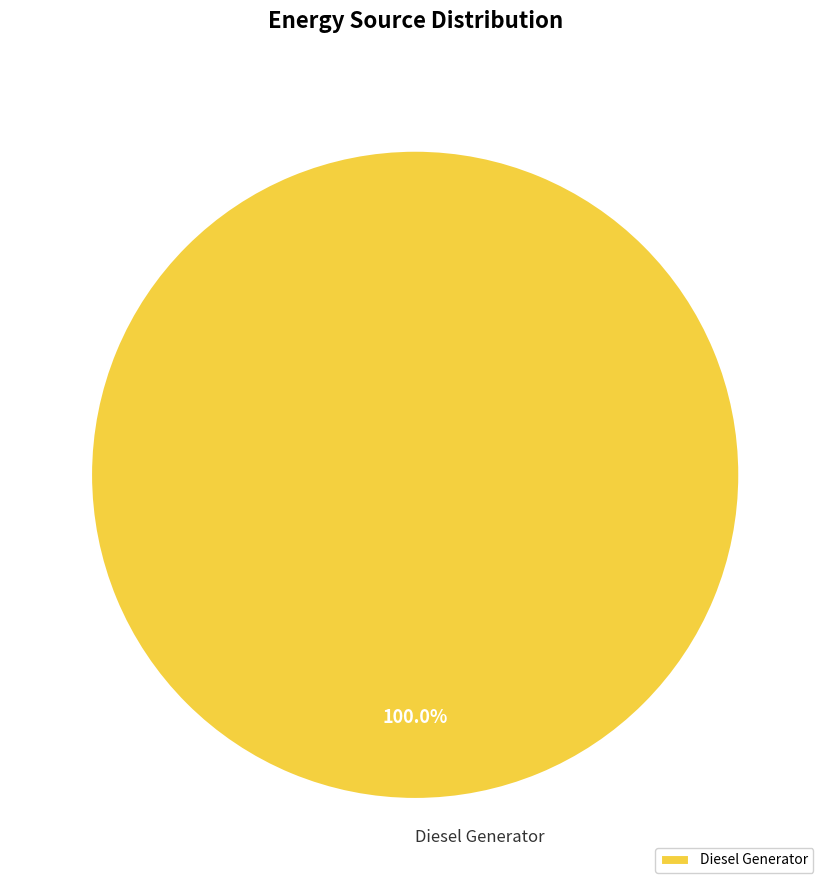

Is there any slice that represents more than half of the pie?

Yes